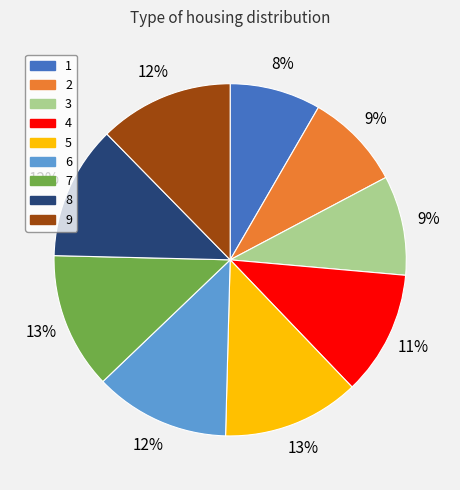

Is it true that 7 is 25% of the pie?

False